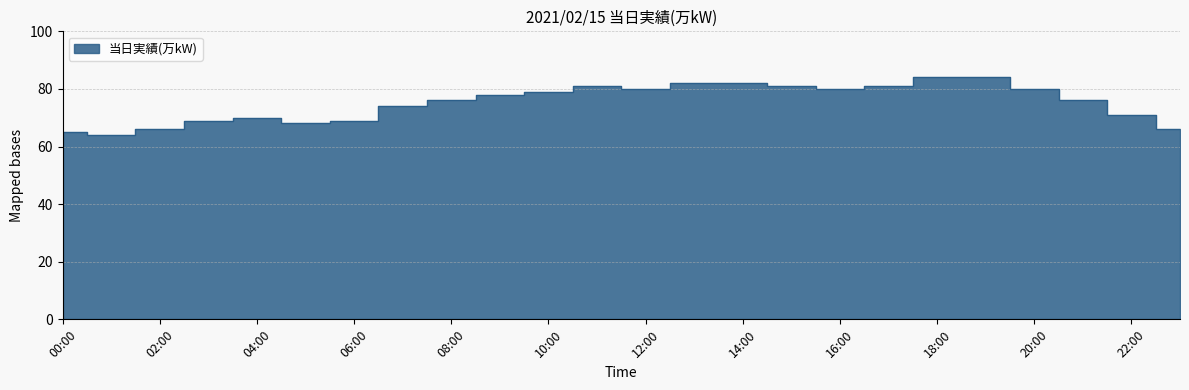

True or false: the data shows 19 at 02:00.

False